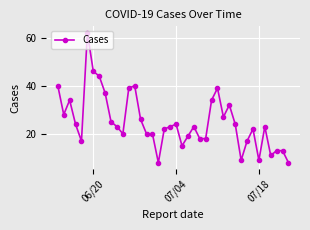

What is the value of the 22nd point from the left?

15